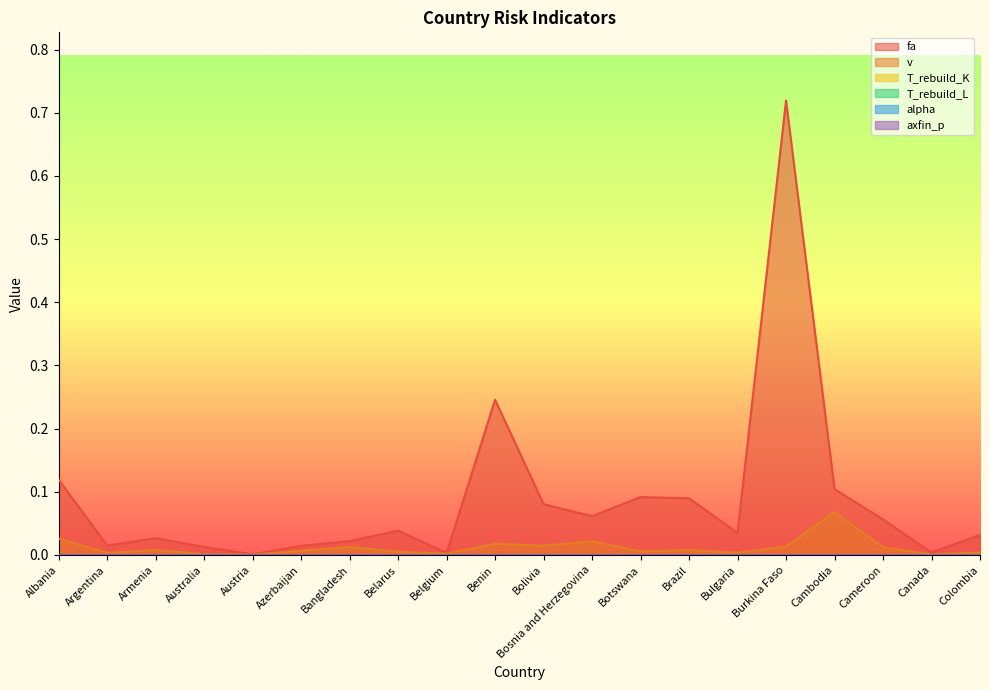

At which label is v closest to 0?

Austria